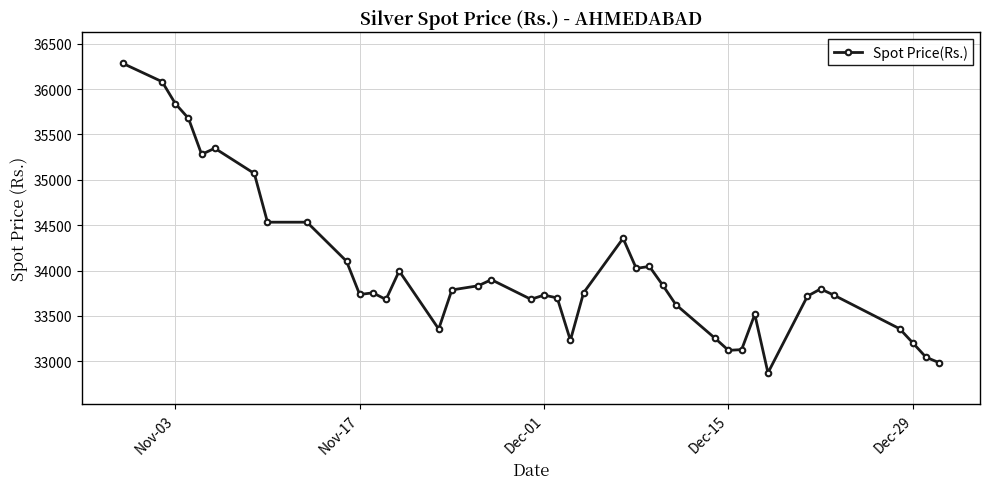

What is the average value?

34012